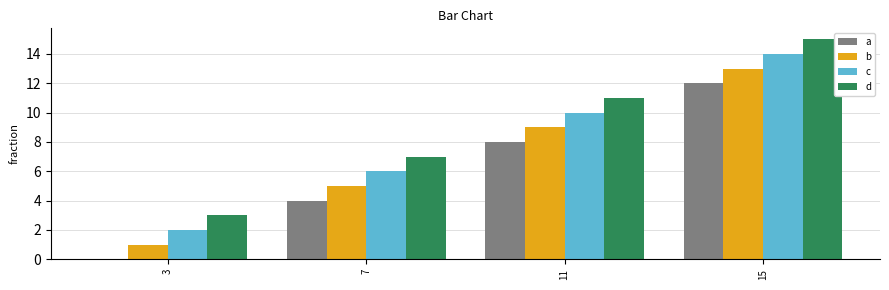

Is it true that a equals 6 at 3?

False